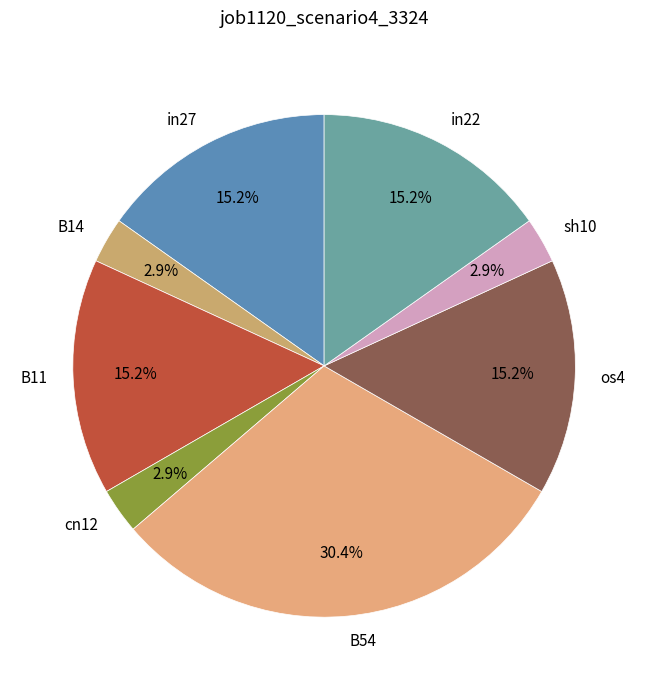

How many slices are in this pie chart?

8